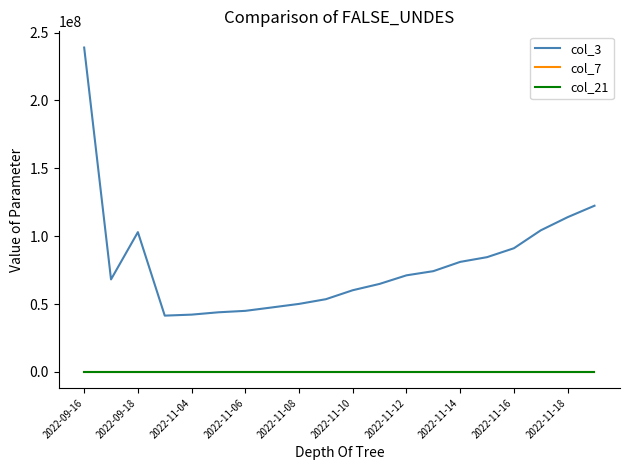

True or false: col_7 and col_3 intersect in this chart.

False